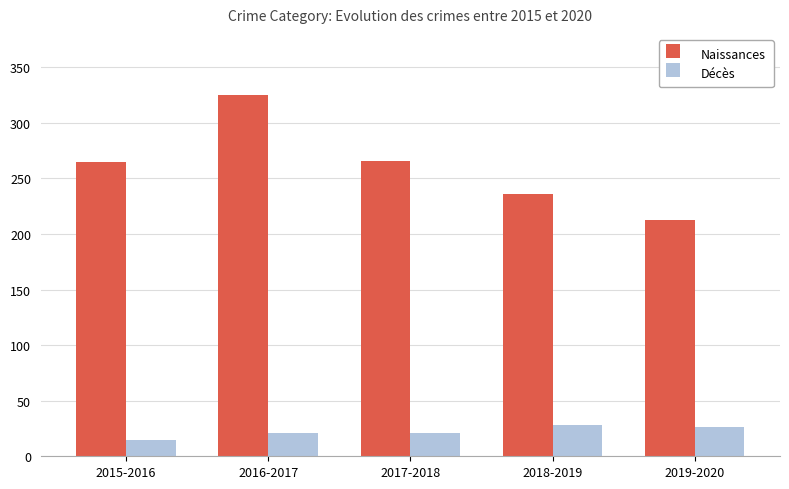

What position from the right is 2017-2018?

3